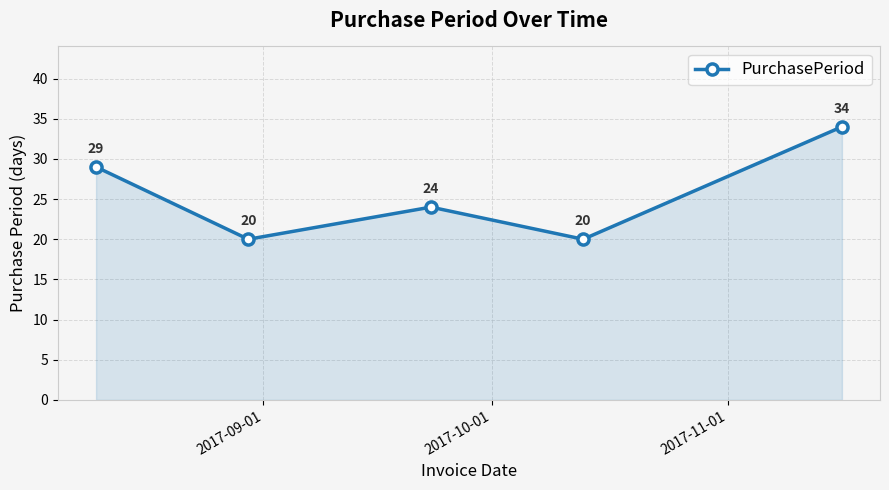

What is the value of the 1st point from the left?

29